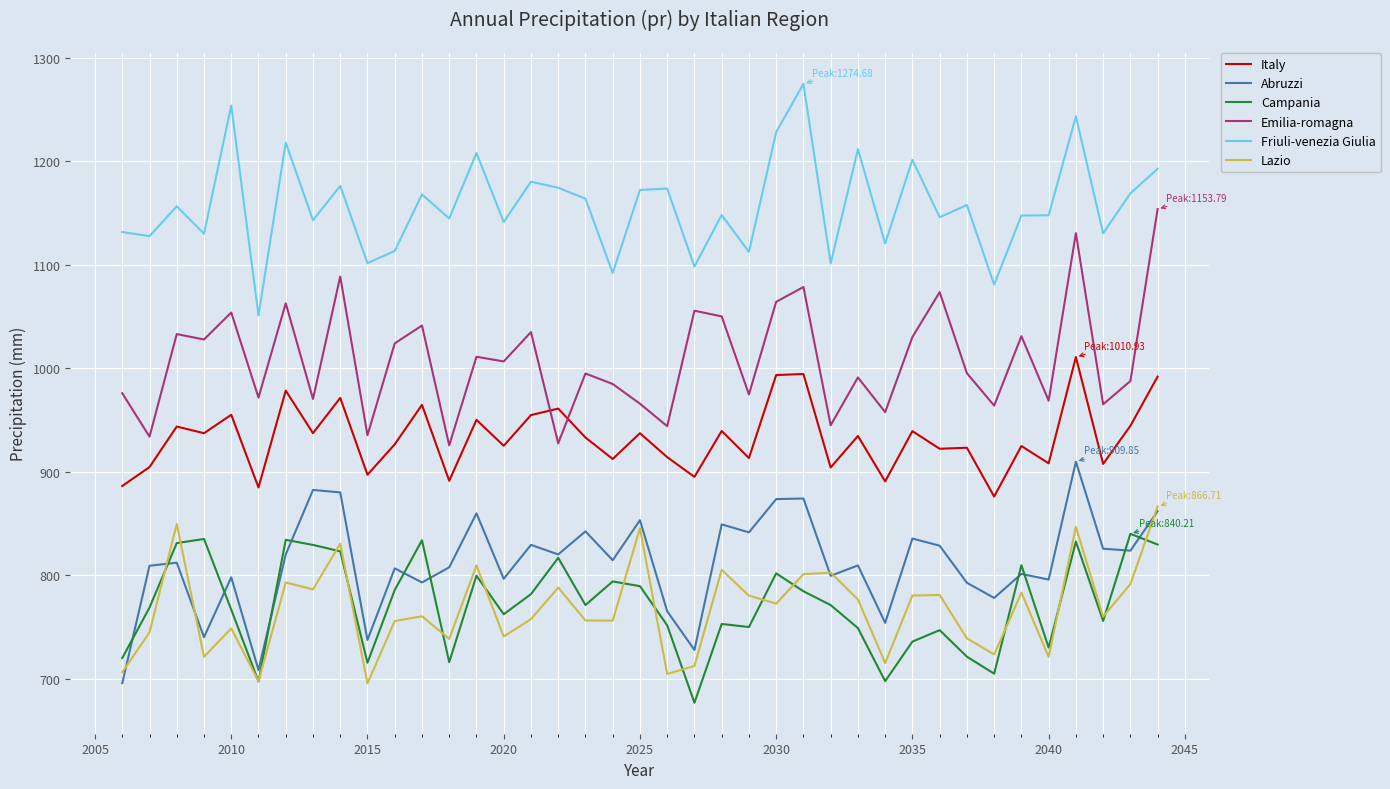

What is the smallest value displayed?

677.1